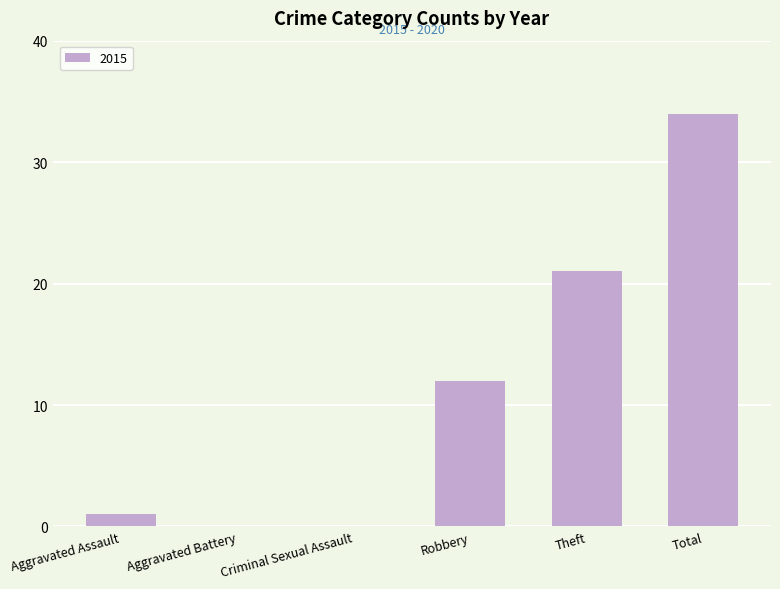

What is the change in value from Aggravated Battery to Total?

+34